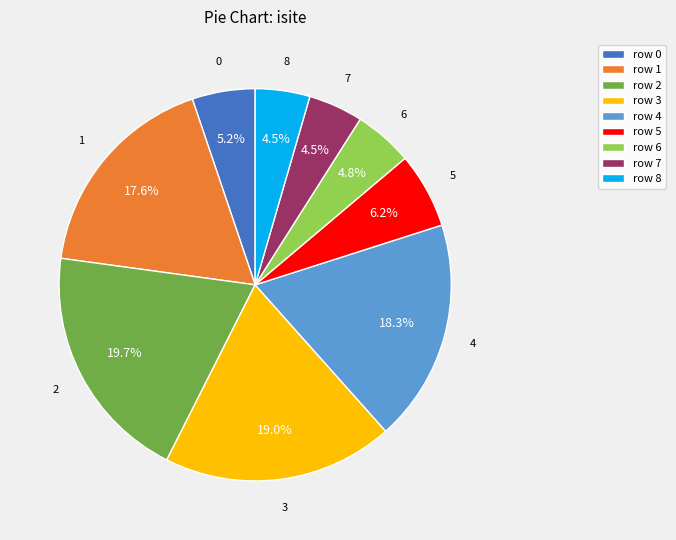

Combined, what portion of the pie is row 3 and row 1?

36.7%